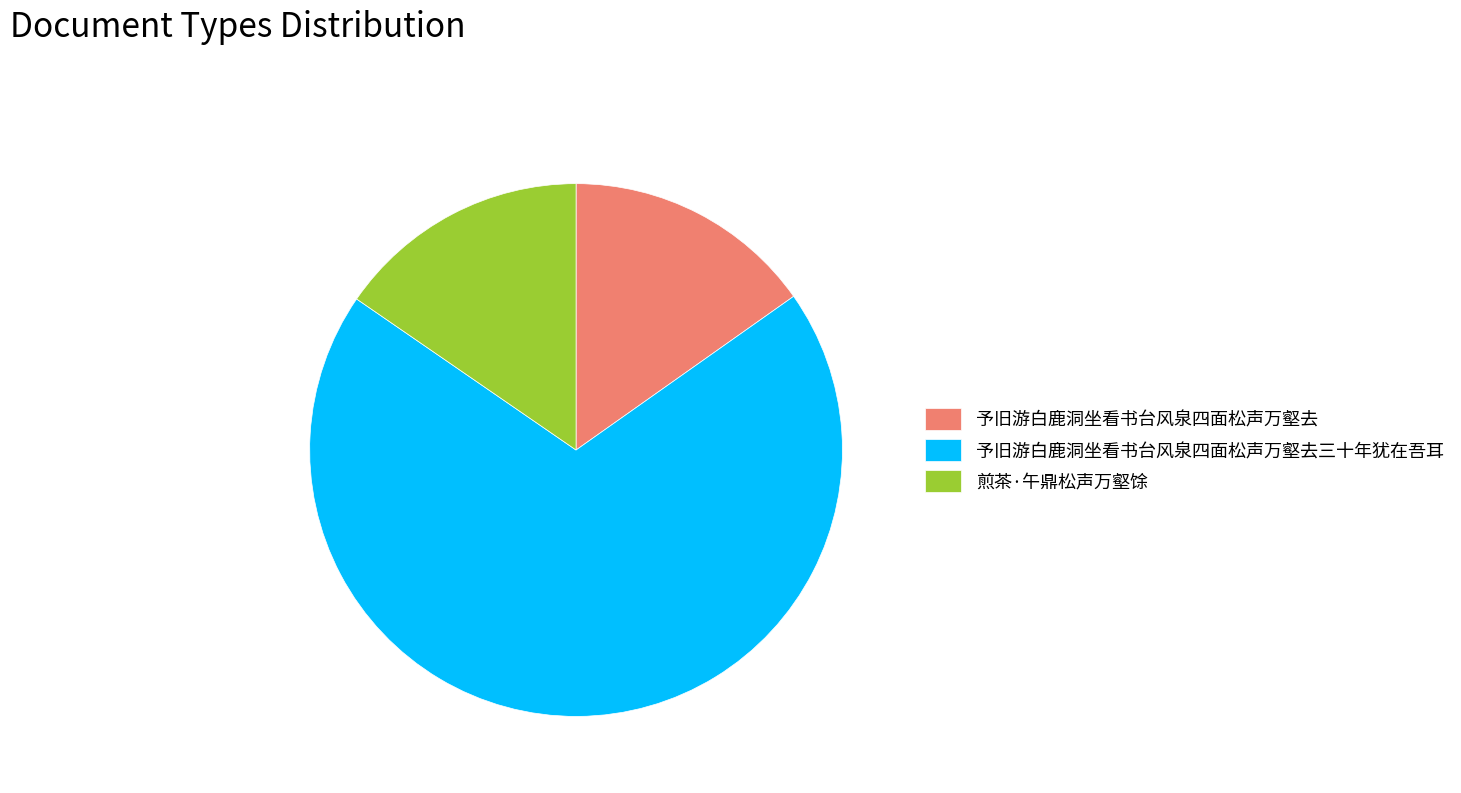

The 予旧游白鹿洞坐看书台风泉四面松声万壑去三十年犹在吾耳 slice represents 69% of the pie. True or false?

True